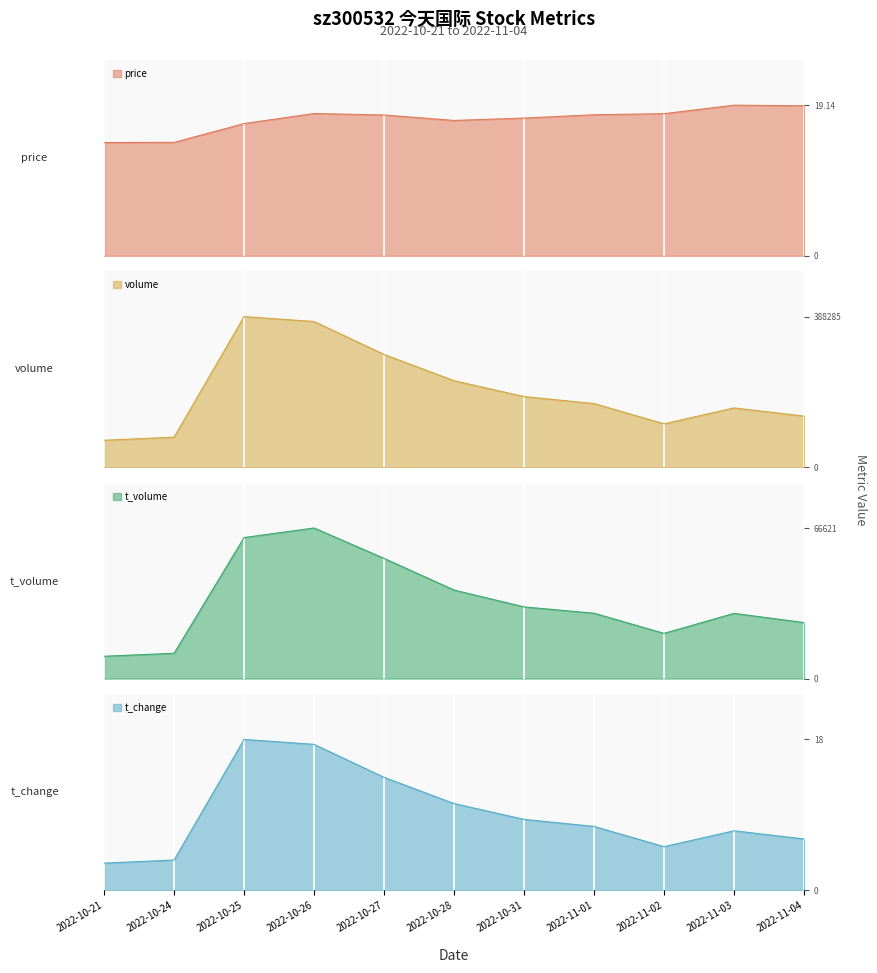

Reading left to right, what are all the values shown in this chart?

price: 2022-10-21=14.4	2022-10-24=14.4	2022-10-25=16.8	2022-10-26=18.1	2022-10-27=17.9	2022-10-28=17.2	2022-10-31=17.5	2022-11-01=17.9	2022-11-02=18.1	2022-11-03=19.1	2022-11-04=19.1
volume: 2022-10-21=69388.0	2022-10-24=77393.0	2022-10-25=388285.0	2022-10-26=375585.0	2022-10-27=290600.0	2022-10-28=222912.0	2022-10-31=182025.0	2022-11-01=163970.0	2022-11-02=111764.0	2022-11-03=152761.0	2022-11-04=131624.0
t_volume: 2022-10-21=9877.0	2022-10-24=11197.0	2022-10-25=62395.0	2022-10-26=66621.0	2022-10-27=53179.0	2022-10-28=39167.0	2022-10-31=31711.0	2022-11-01=28914.0	2022-11-02=19999.0	2022-11-03=28857.0	2022-11-04=24770.0
t_change: 2022-10-21=3.3	2022-10-24=3.7	2022-10-25=18.4	2022-10-26=17.8	2022-10-27=13.8	2022-10-28=10.6	2022-10-31=8.6	2022-11-01=7.8	2022-11-02=5.3	2022-11-03=7.2	2022-11-04=6.2